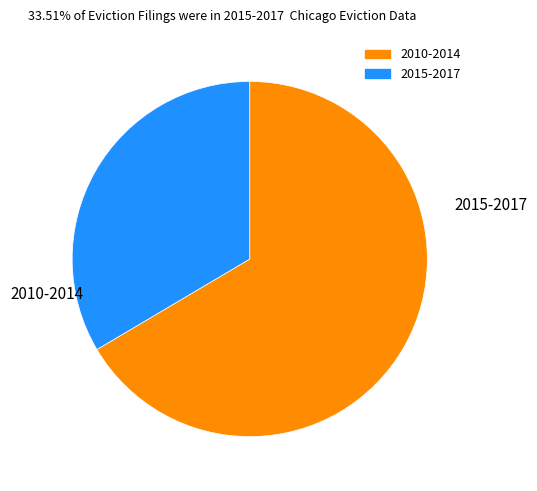

Does any single category account for the majority?

Yes